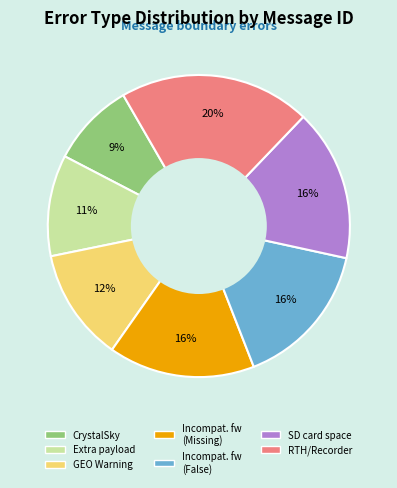

How many slices are in this pie chart?

7